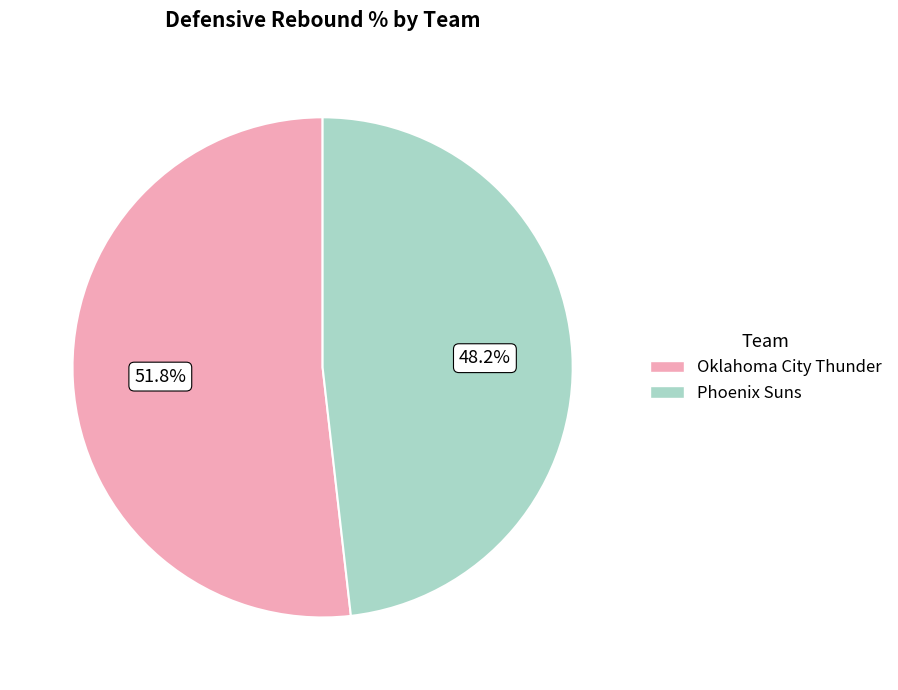

How many slices are in this pie chart?

2